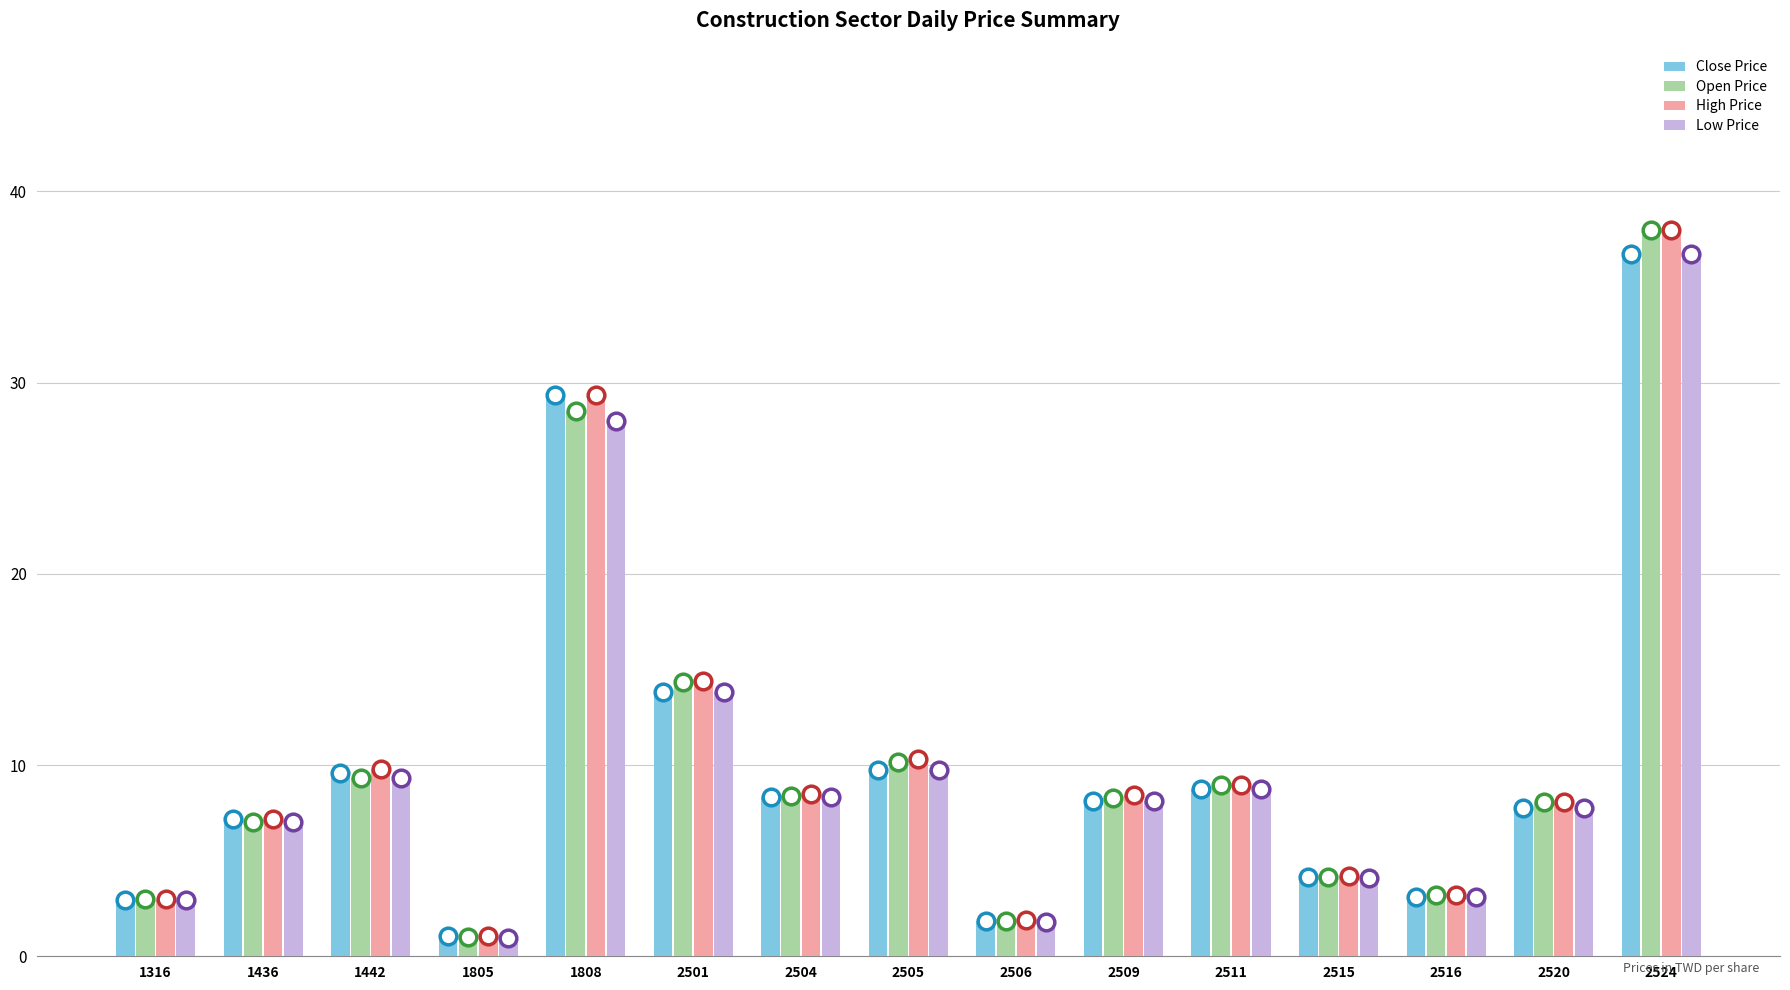

At which label does Open Price reach its minimum?

1805